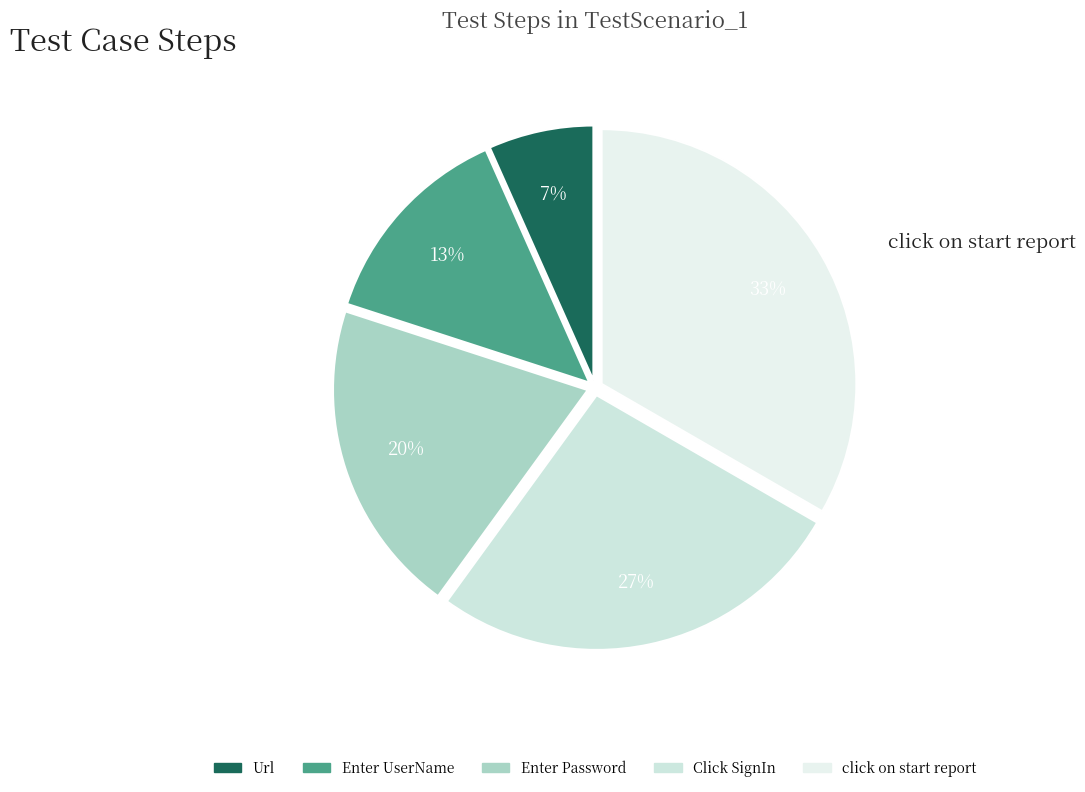

Which category has the smallest portion of the pie?

Url